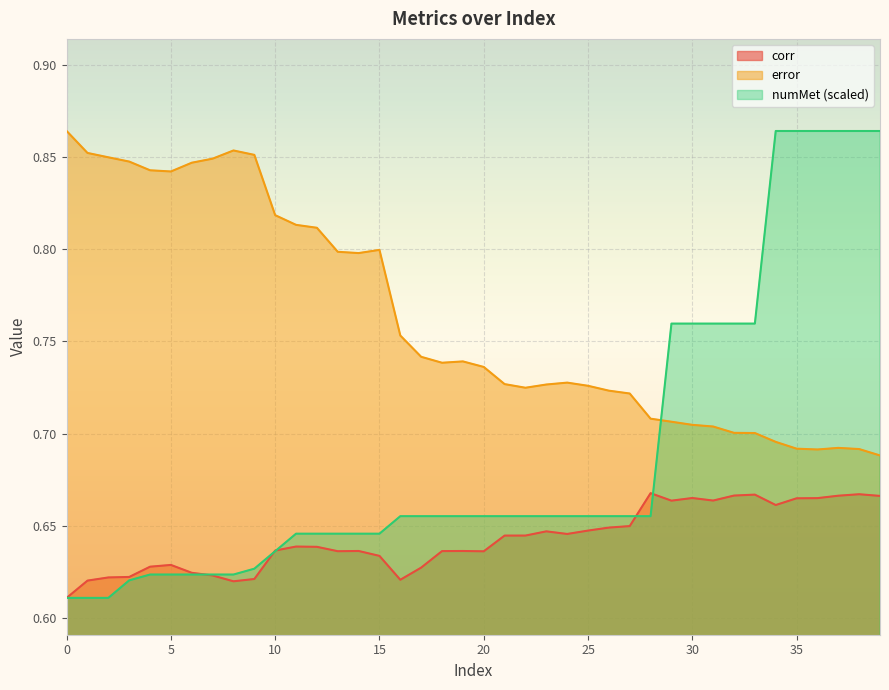

What value does the corr series have at 33?

0.7